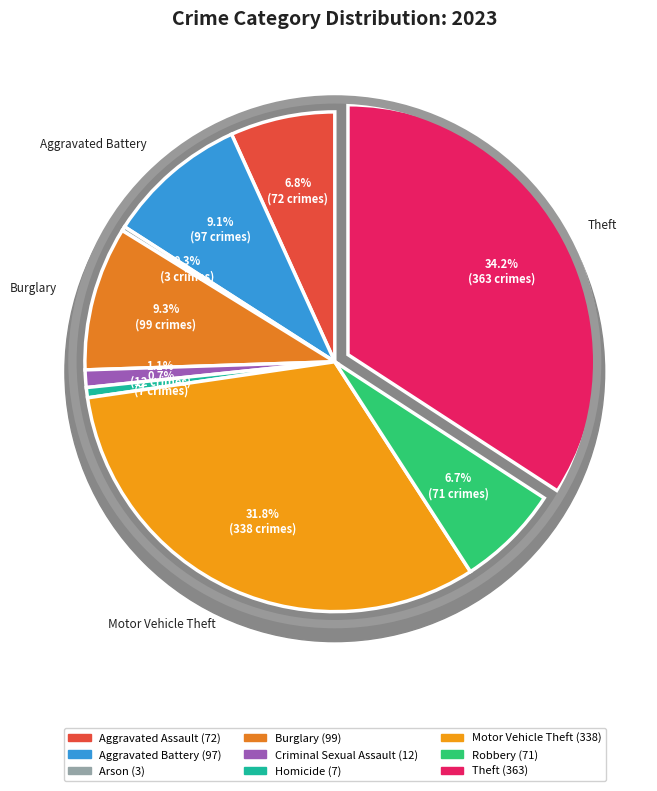

What percentage do Theft and Robbery together represent?

40.9%